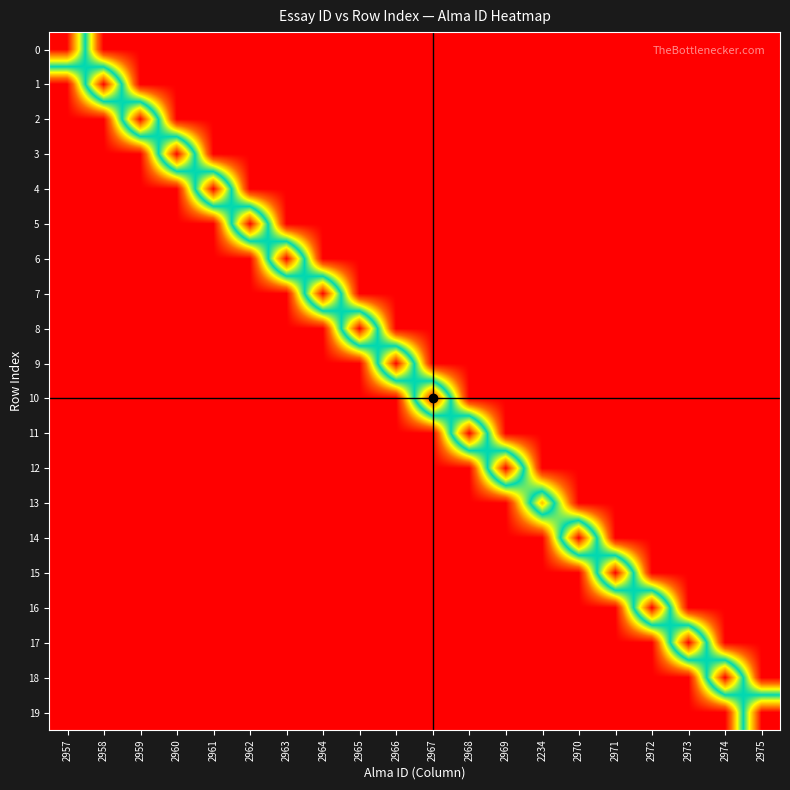

What is the total value across all series at 2970?

2970